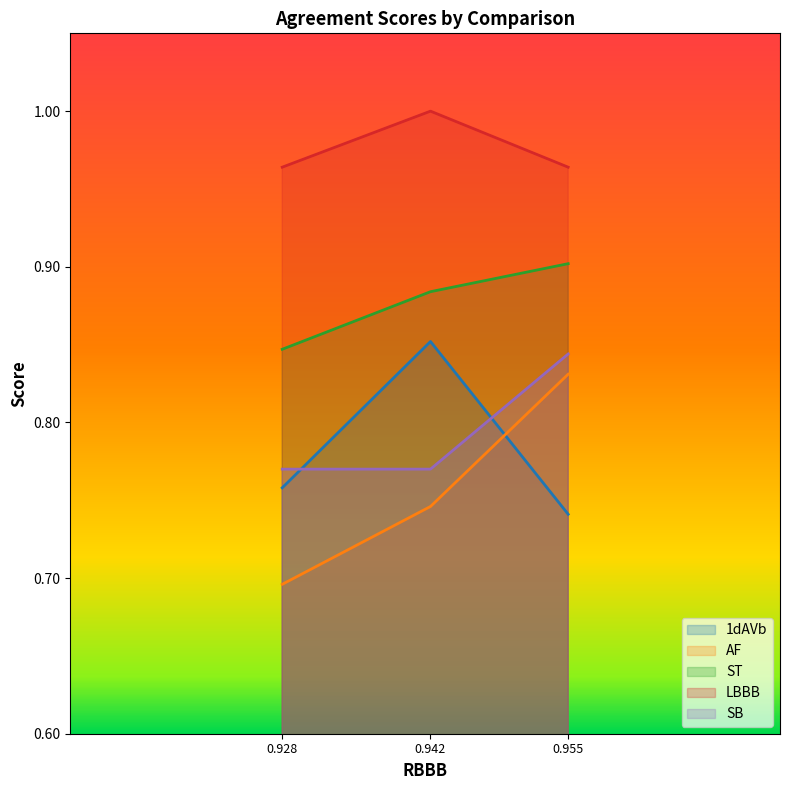

Count the number of data series in this chart.

5